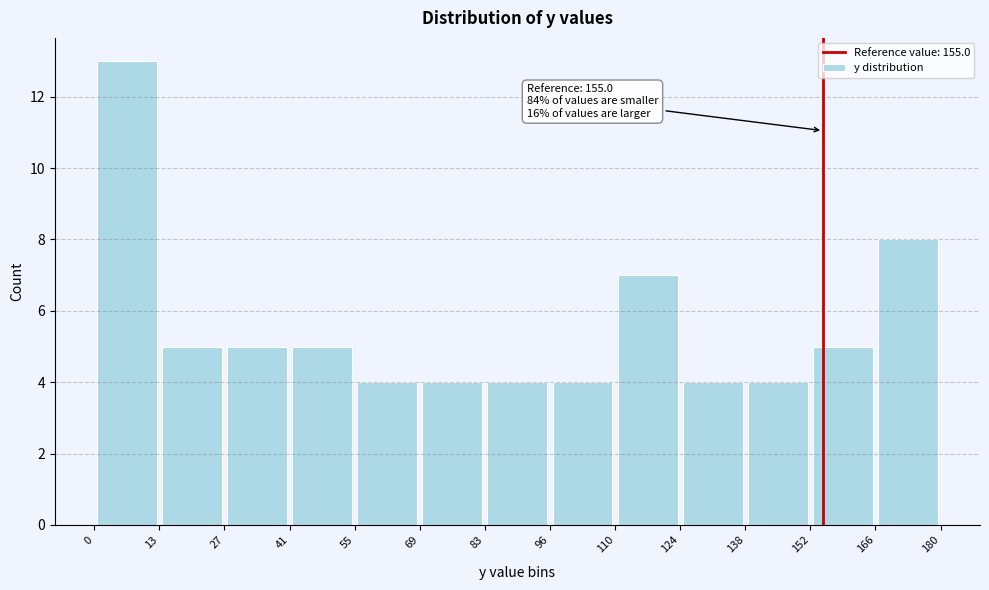

Which range on the x-axis has the tallest bar?

0 to 13